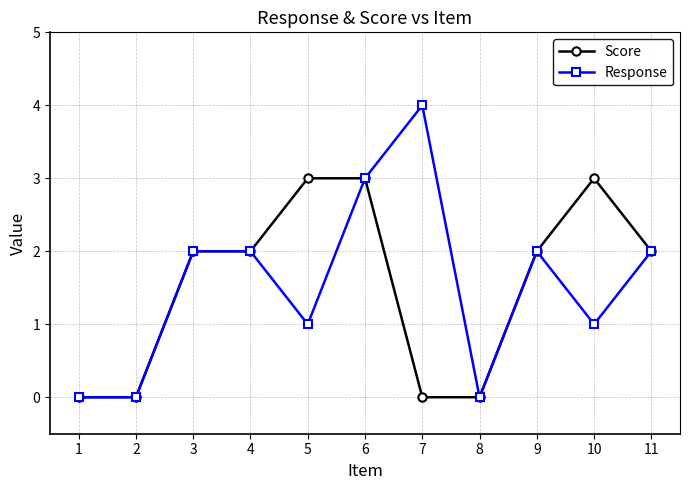

Which series changed the most between 2 and 10?

Score